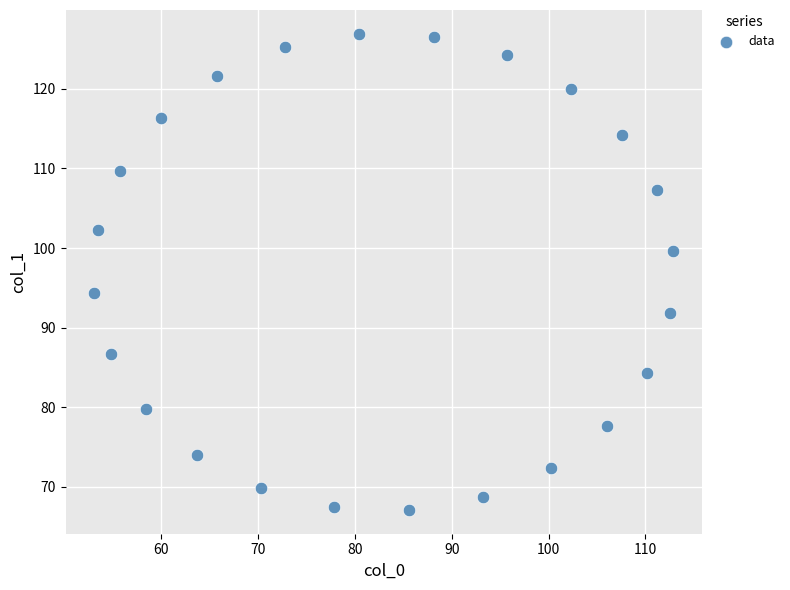

What is the range of X values (max minus min)?

59.8